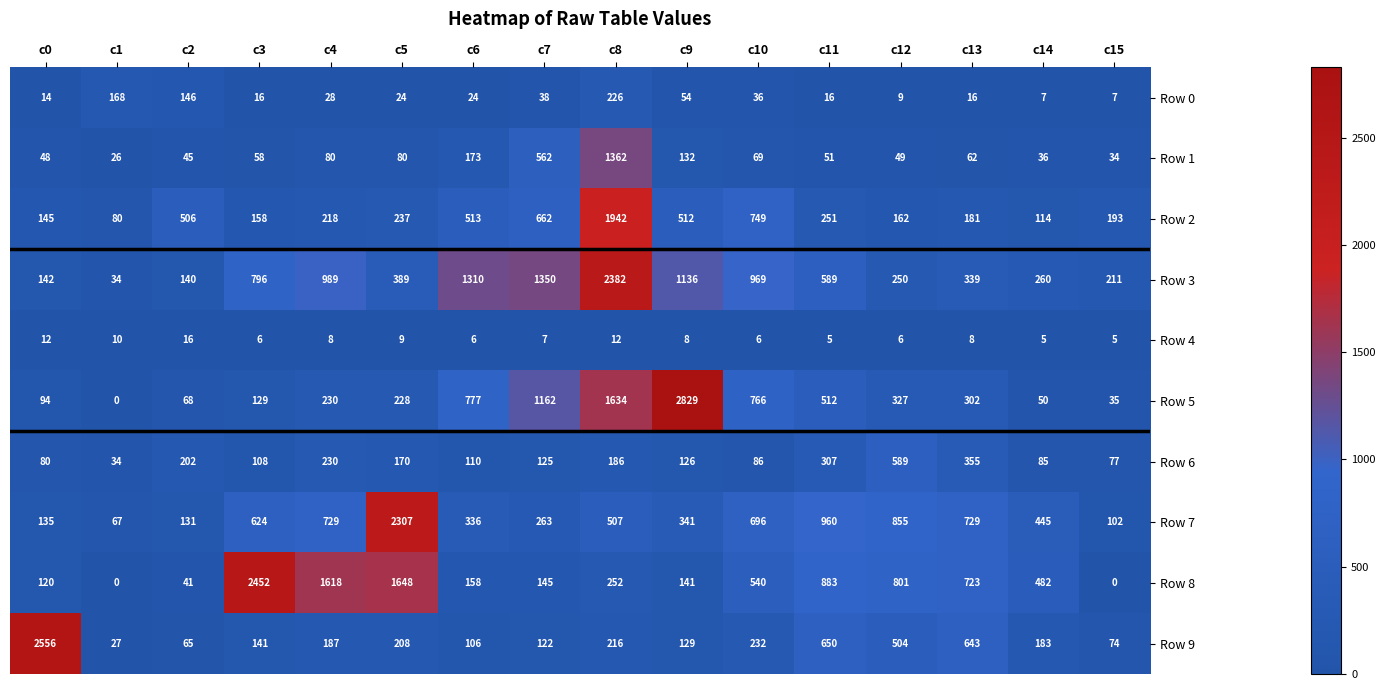

What is the spread (max minus min) of values at c12?

849